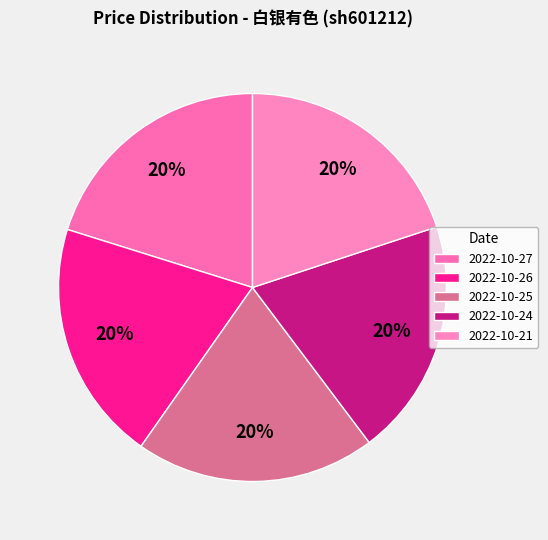

Count the number of slices in the pie.

5